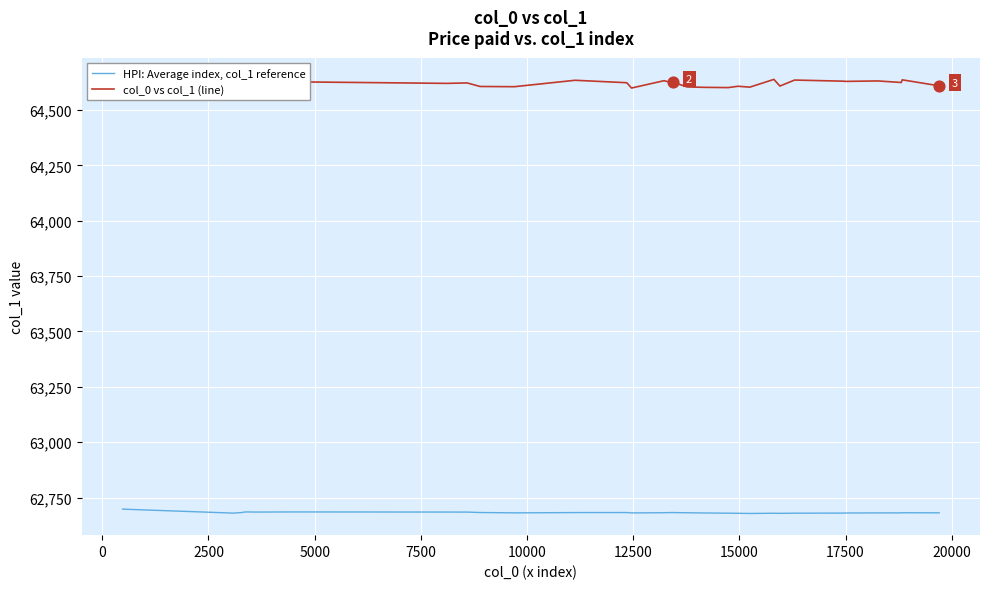

What are all the series names shown in the legend?

HPI: Average index, col_1 reference, col_0 vs col_1 (line)